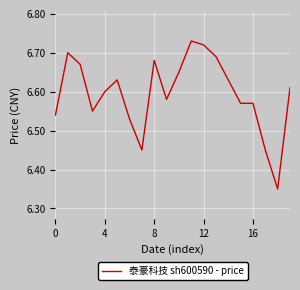

What is the difference between the maximum and minimum values?

0.4